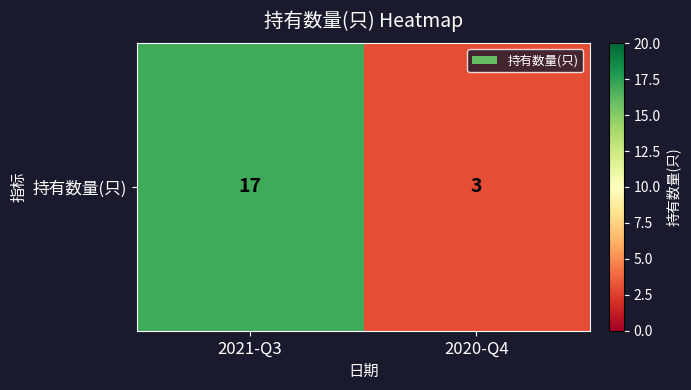

What is the smallest value displayed?

3